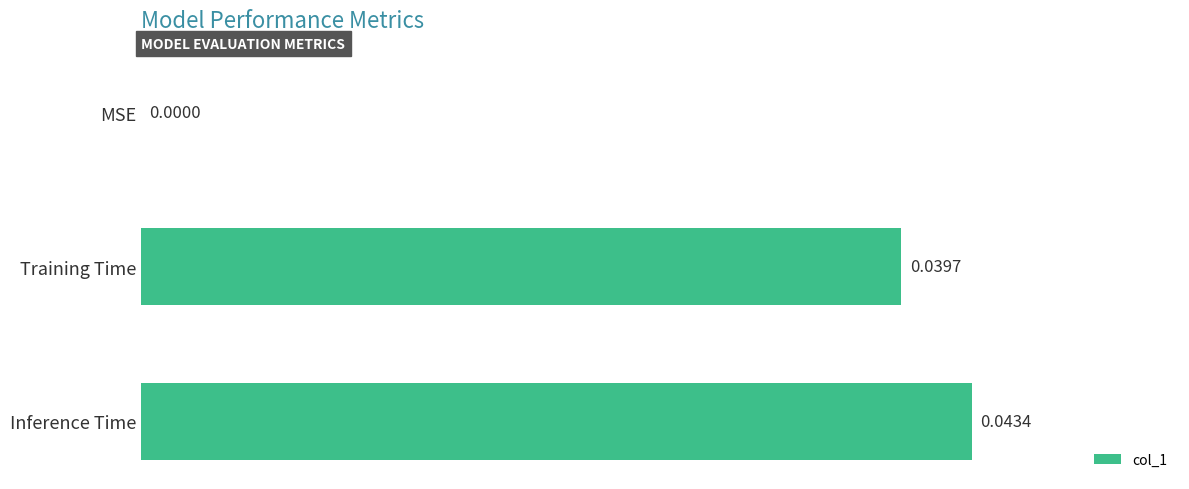

Which has a higher value, Inference Time or MSE?

Inference Time